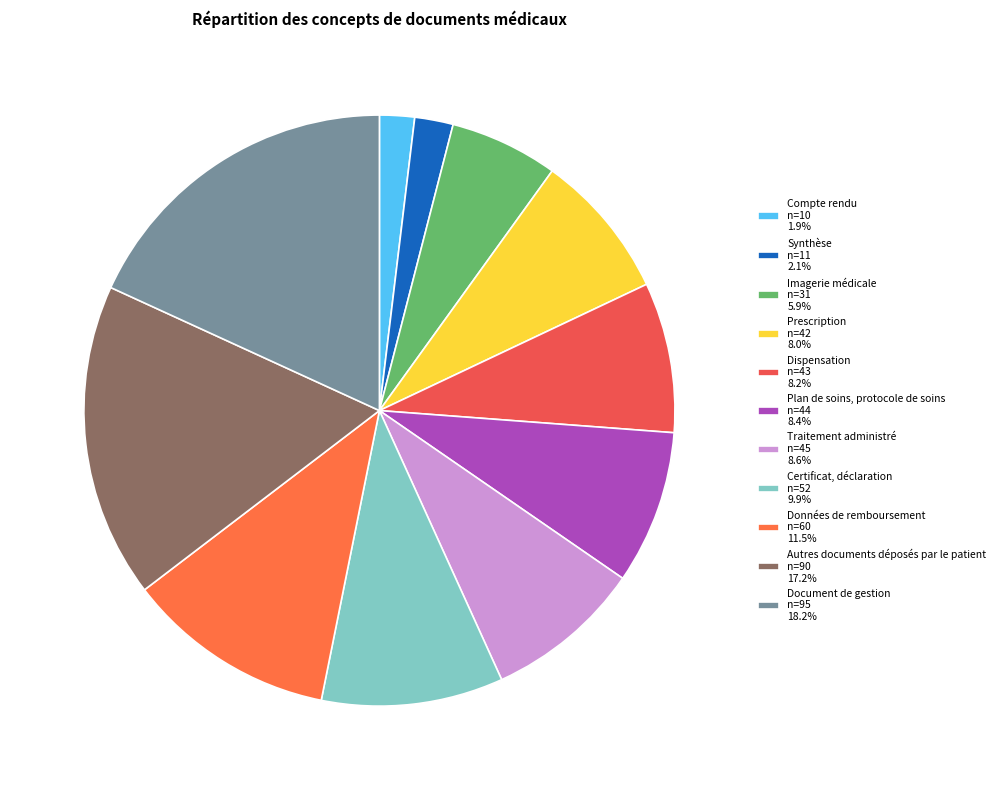

Count the number of slices in the pie.

11